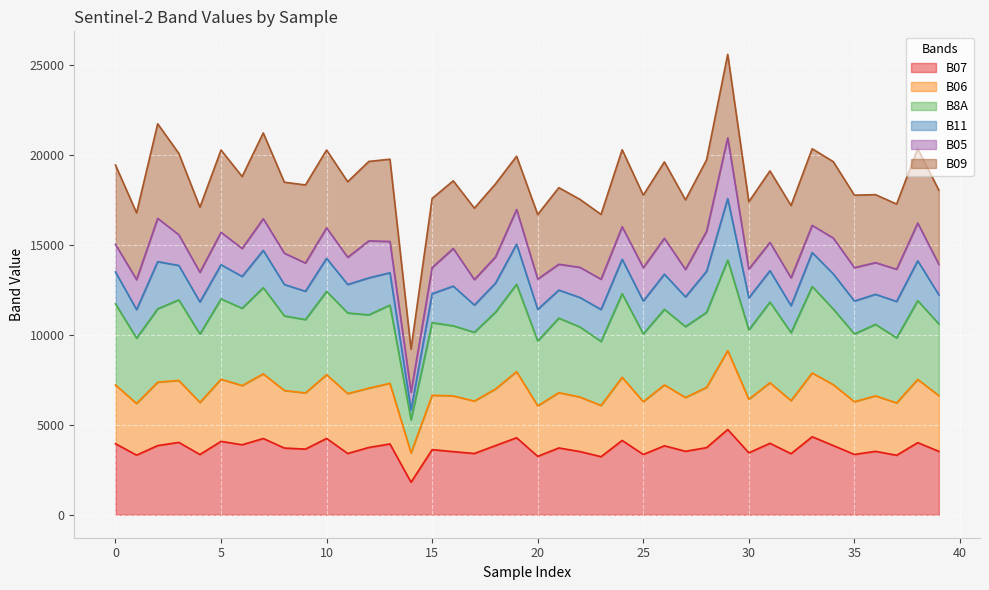

List the labels in order of B06 value, smallest first.

14, 1, 23, 20, 32, 17, 4, 37, 25, 35, 30, 22, 27, 39, 36, 15, 9, 21, 16, 8, 11, 18, 12, 6, 26, 34, 13, 0, 28, 31, 3, 5, 2, 38, 24, 10, 33, 7, 19, 29